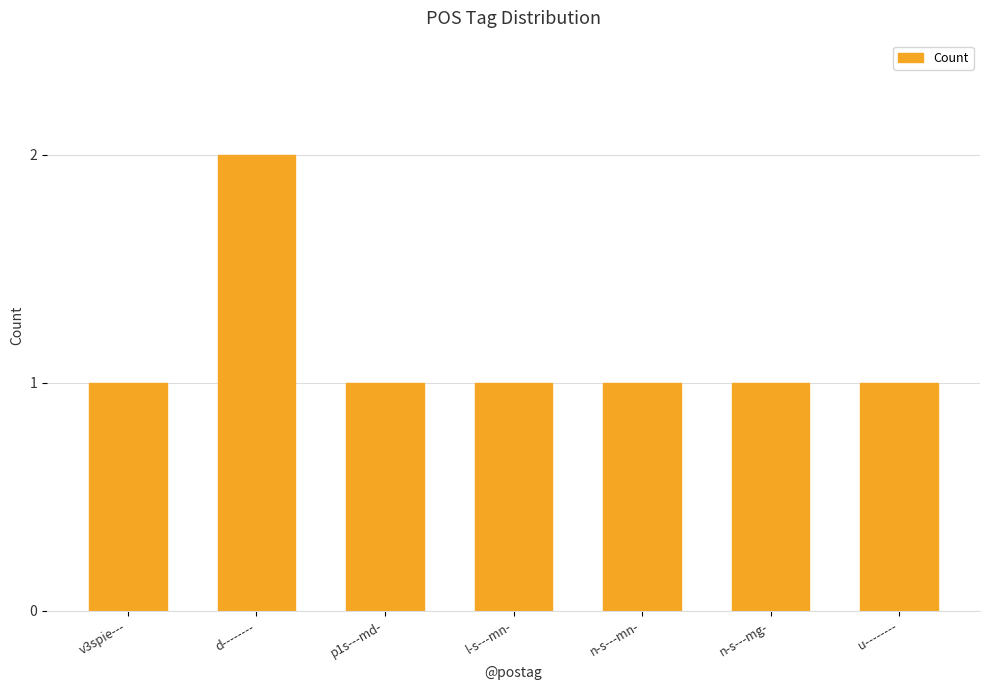

What is the value of the 4th bar from the left?

1